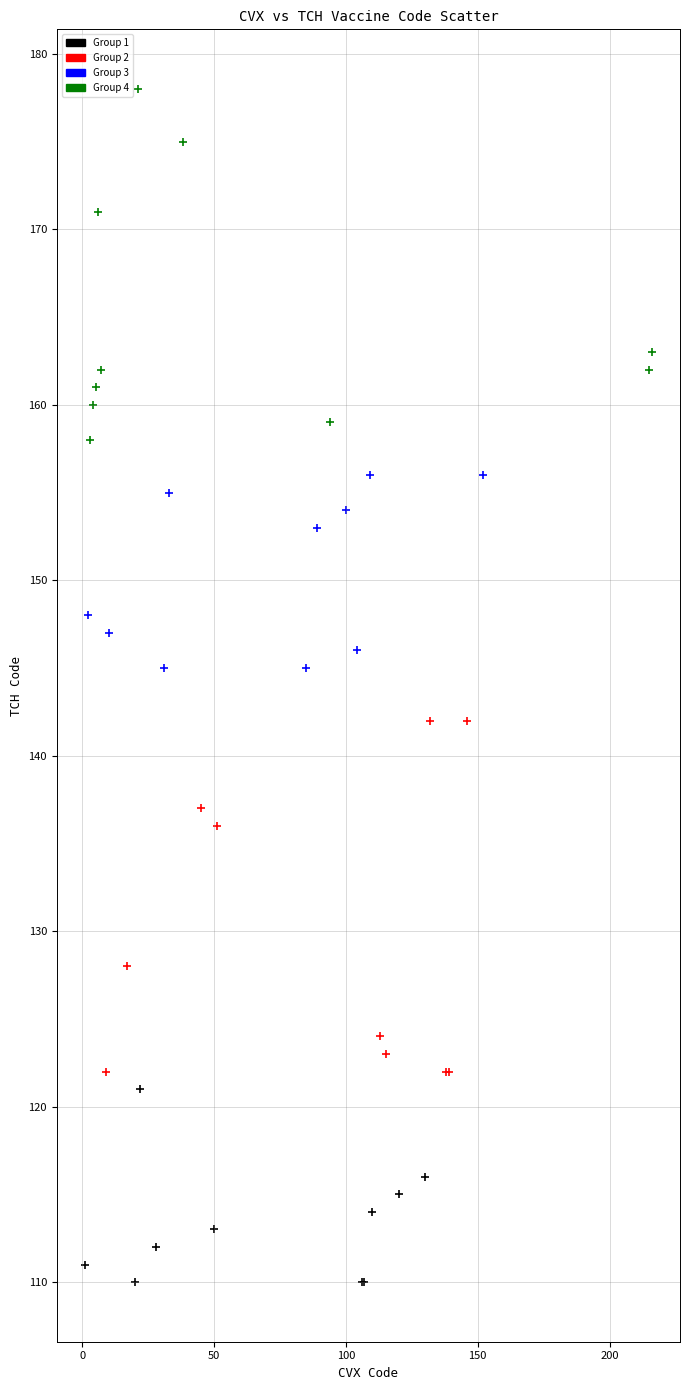

Which series contains the highest Y value?

Group 4